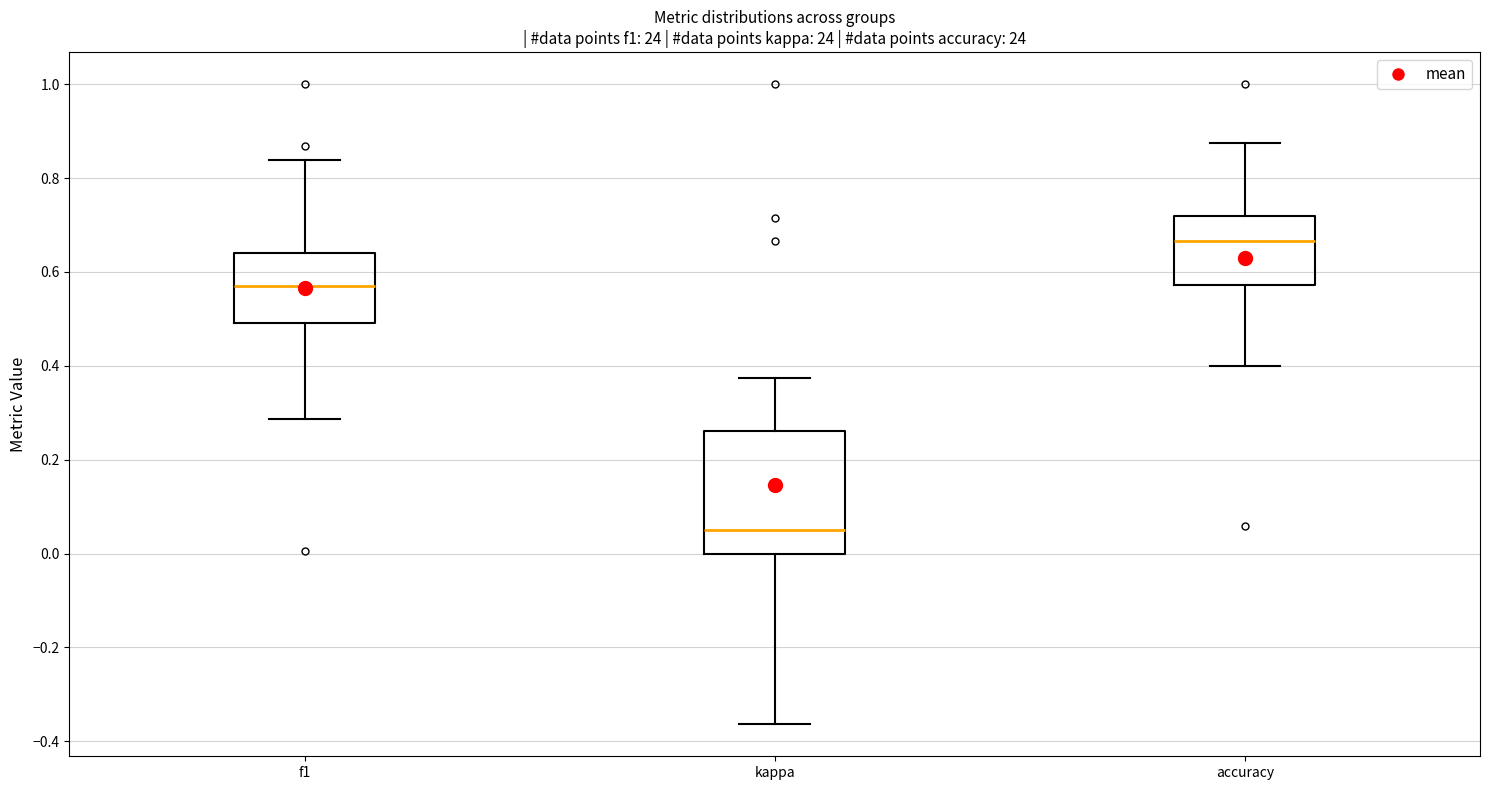

Reading left to right, read every box against the y-axis: the position of its median line, the range the box covers, and the ends of its whiskers. The values are not printed on the chart, so give them approximately, as read against the axis.

f1: median 0.58, box 0.50 to 0.64, whiskers 0.28 to 0.84
kappa: median 0.04, box 0.00 to 0.26, whiskers -0.36 to 0.38
accuracy: median 0.66, box 0.58 to 0.72, whiskers 0.40 to 0.88